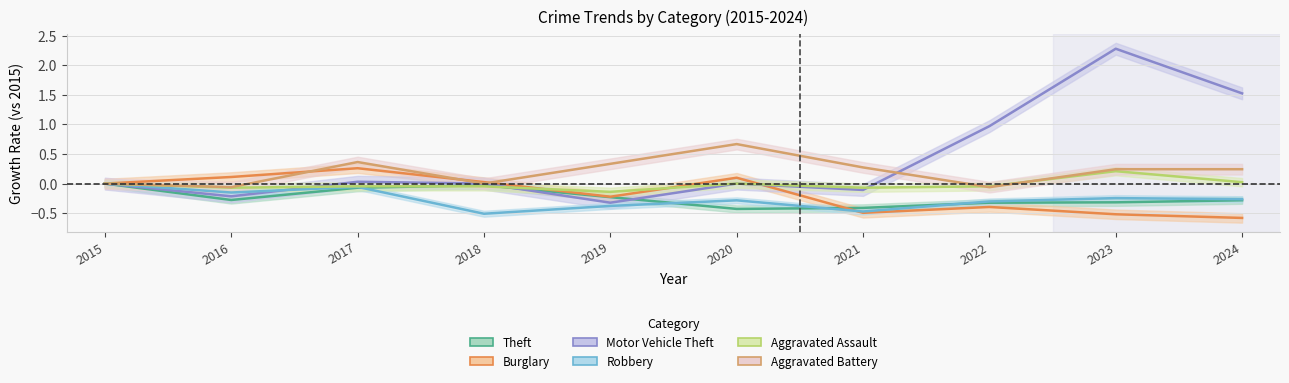

Reading left to right, list all the values displayed in this chart.

Theft: 2015=0.0	2016=-0.3	2017=-0.1	2018=-0.0	2019=-0.2	2020=-0.4	2021=-0.4	2022=-0.3	2023=-0.3	2024=-0.3
Burglary: 2015=0.0	2016=0.1	2017=0.3	2018=0.0	2019=-0.2	2020=0.1	2021=-0.5	2022=-0.4	2023=-0.5	2024=-0.6
Motor Vehicle Theft: 2015=0.0	2016=-0.2	2017=0.0	2018=0.0	2019=-0.3	2020=0.0	2021=-0.1	2022=1.0	2023=2.3	2024=1.5
Robbery: 2015=0.0	2016=-0.2	2017=-0.1	2018=-0.5	2019=-0.4	2020=-0.3	2021=-0.5	2022=-0.3	2023=-0.2	2024=-0.3
Aggravated Assault: 2015=0.0	2016=-0.1	2017=-0.0	2018=-0.0	2019=-0.1	2020=0.0	2021=-0.1	2022=-0.0	2023=0.2	2024=0.0
Aggravated Battery: 2015=0.0	2016=-0.1	2017=0.4	2018=0.0	2019=0.3	2020=0.7	2021=0.3	2022=-0.1	2023=0.2	2024=0.2